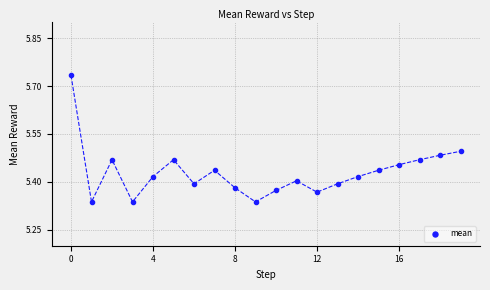

What is the range of Y values (max minus min)?

0.4